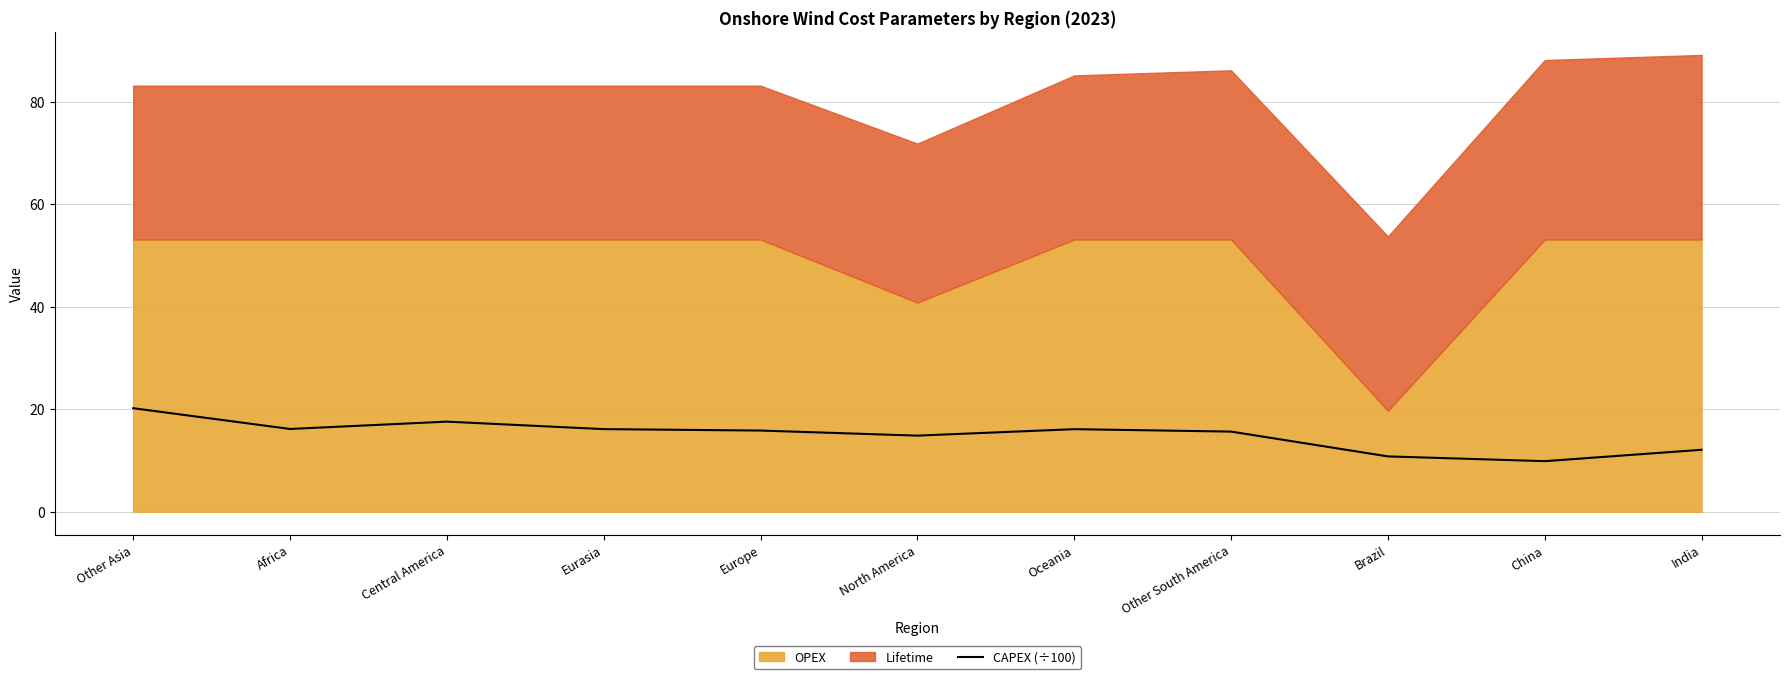

True or false: CAPEX (÷100) has a value of 23.7 at Central America.

False